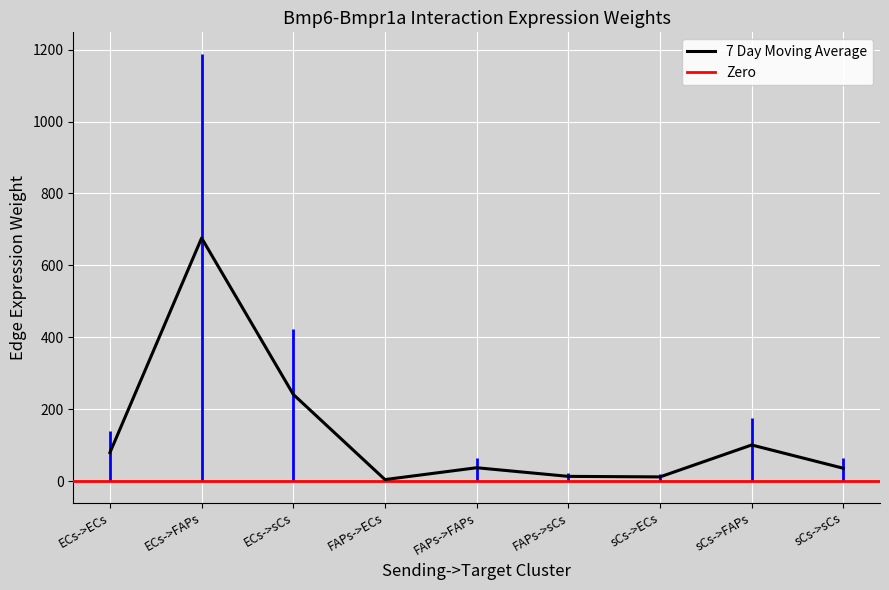

Which category has the highest value in the 7 Day Moving Average series?

ECs->FAPs